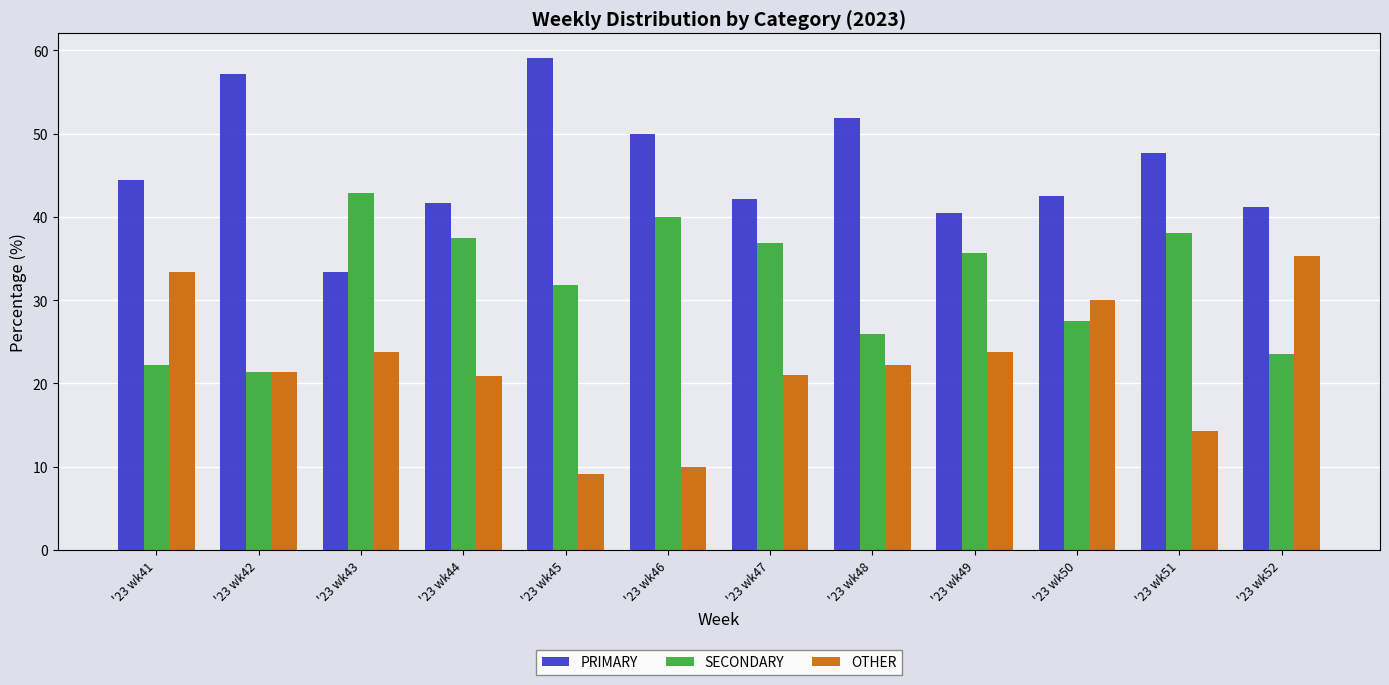

Which category has the highest value in the PRIMARY series?

'23 wk45